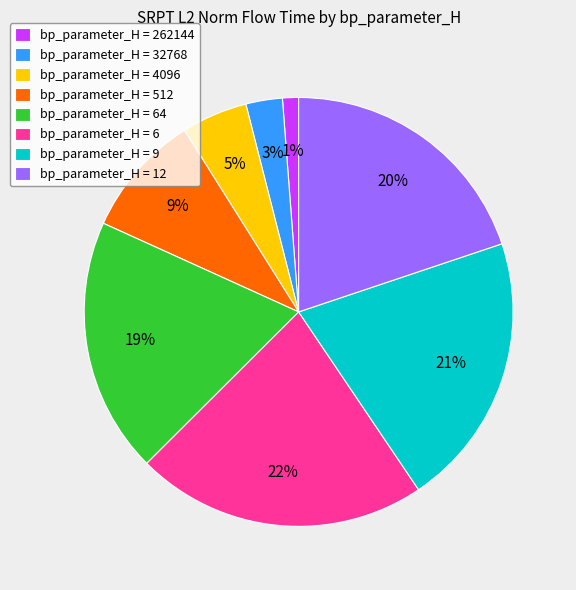

How many segments does this pie chart have?

8